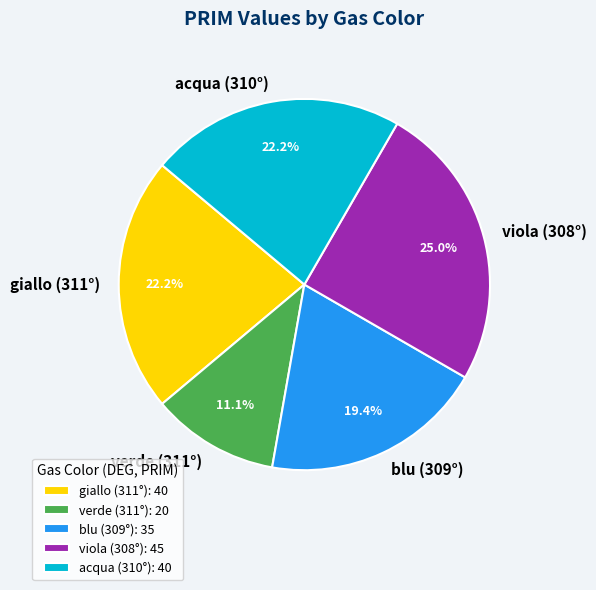

Approximately how many times larger is the value at acqua (310°) compared to verde (311°)?

2.0